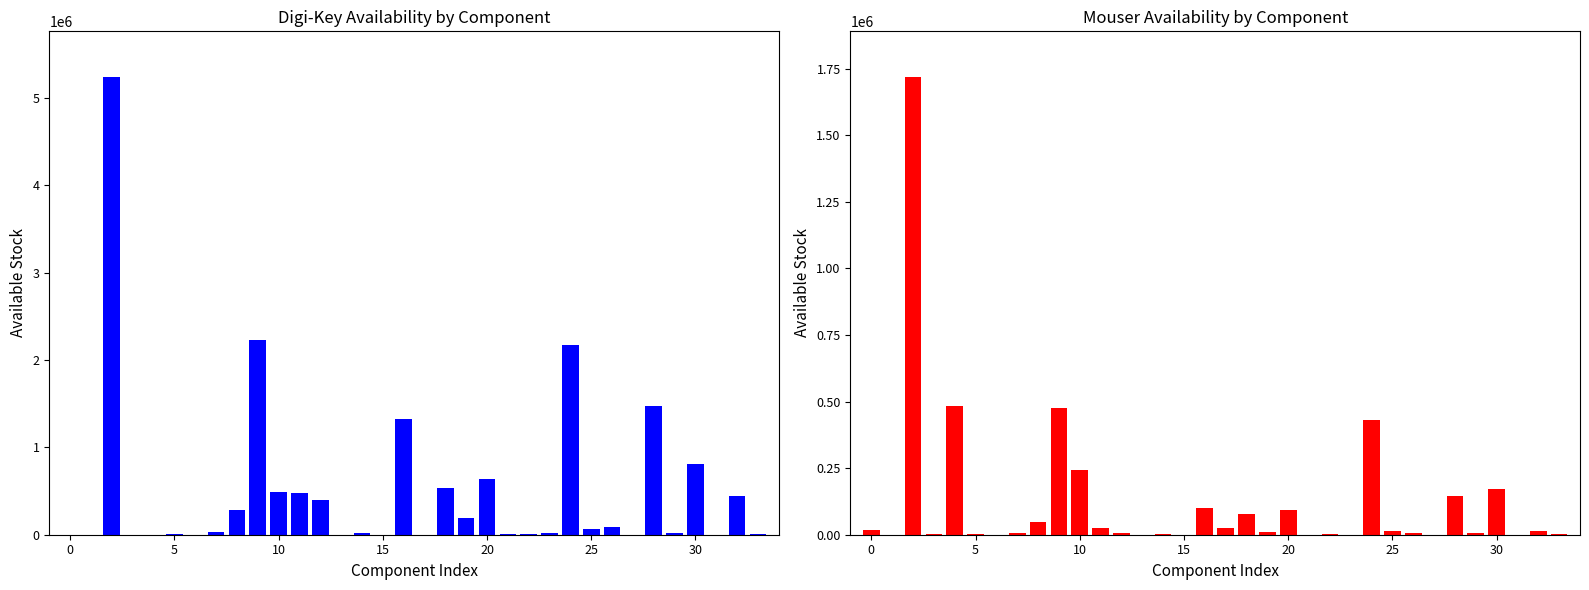

Rank the series by their maximum value, from highest to lowest.

Digi-Key Avail, Mouser Avail